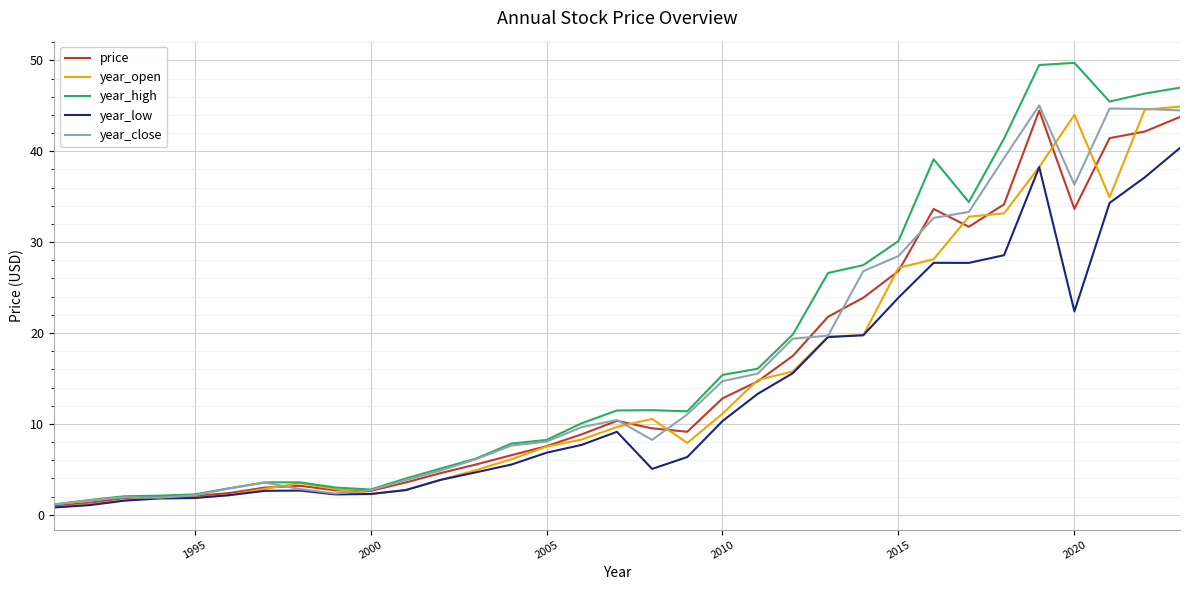

How many data points does each series have?

33